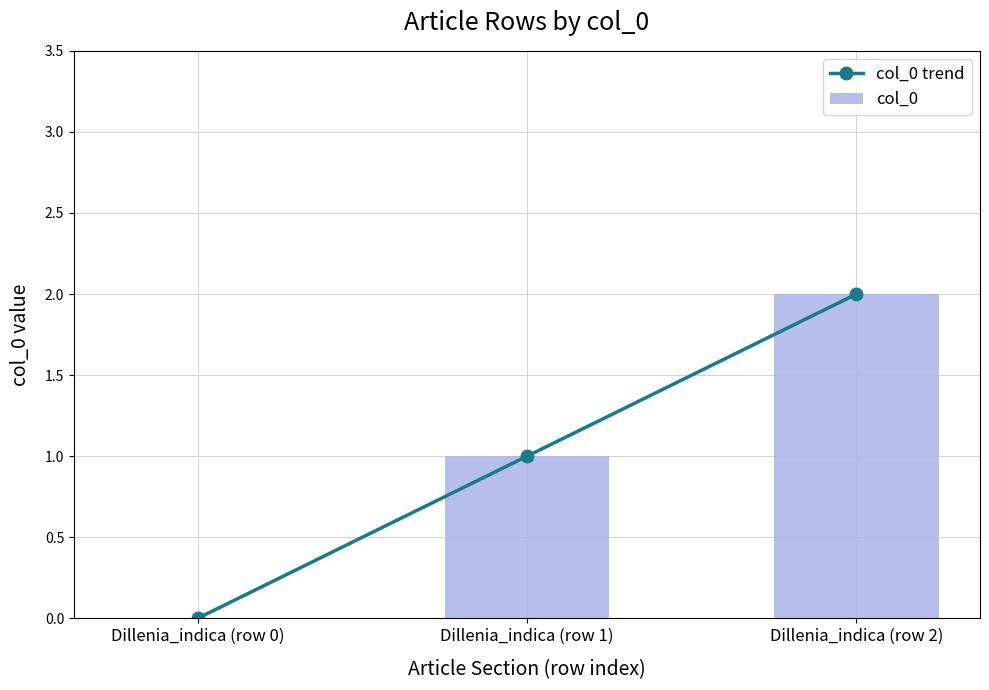

Reading left to right, what are all the values shown in this chart?

col_0 trend: Dillenia_indica (row 0)=0	Dillenia_indica (row 1)=1	Dillenia_indica (row 2)=2
col_0: Dillenia_indica (row 0)=0	Dillenia_indica (row 1)=1	Dillenia_indica (row 2)=2